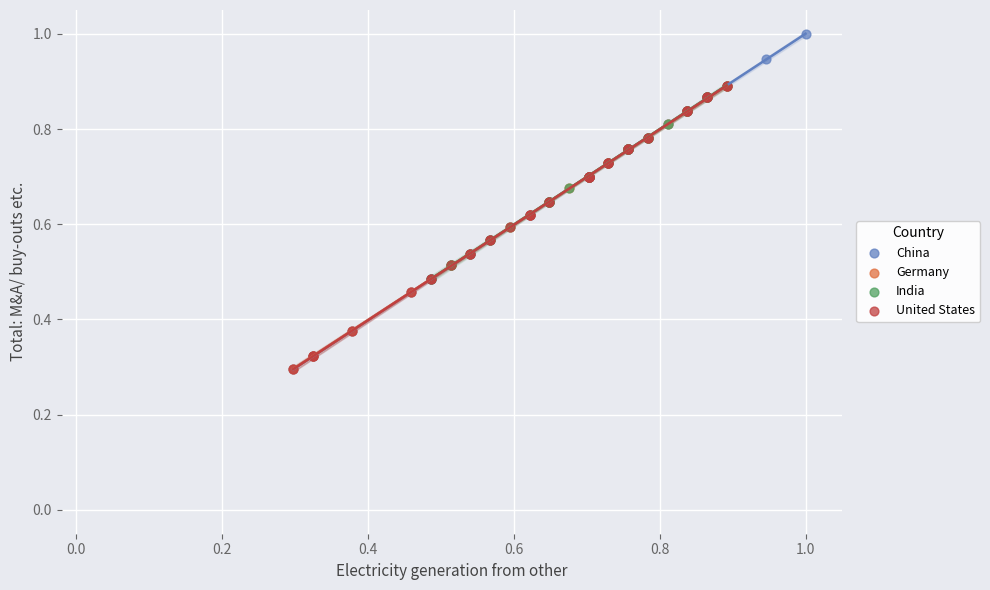

Which series has the widest spread of Y values?

China